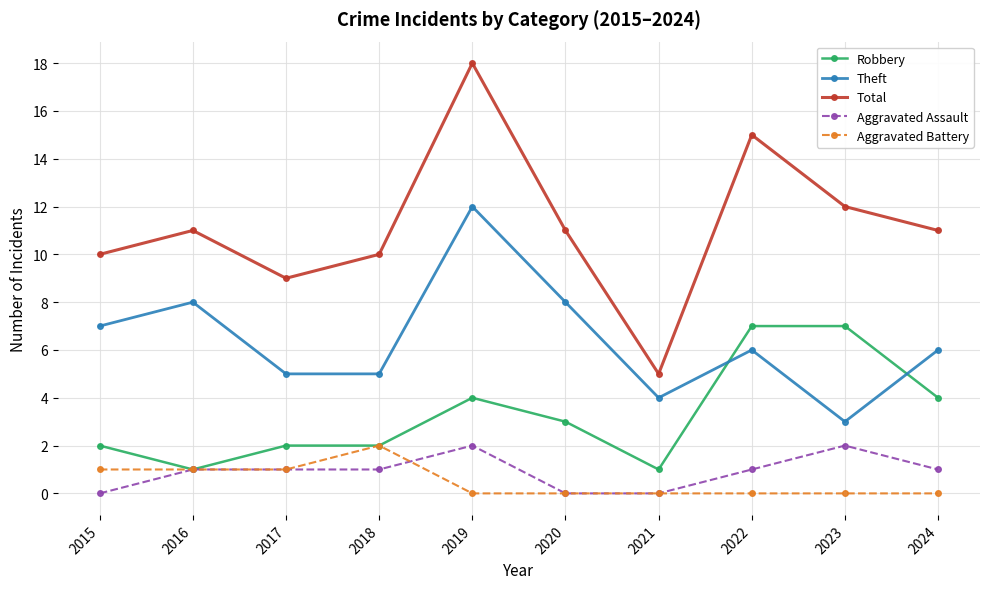

How many categories are shown in the chart?

10